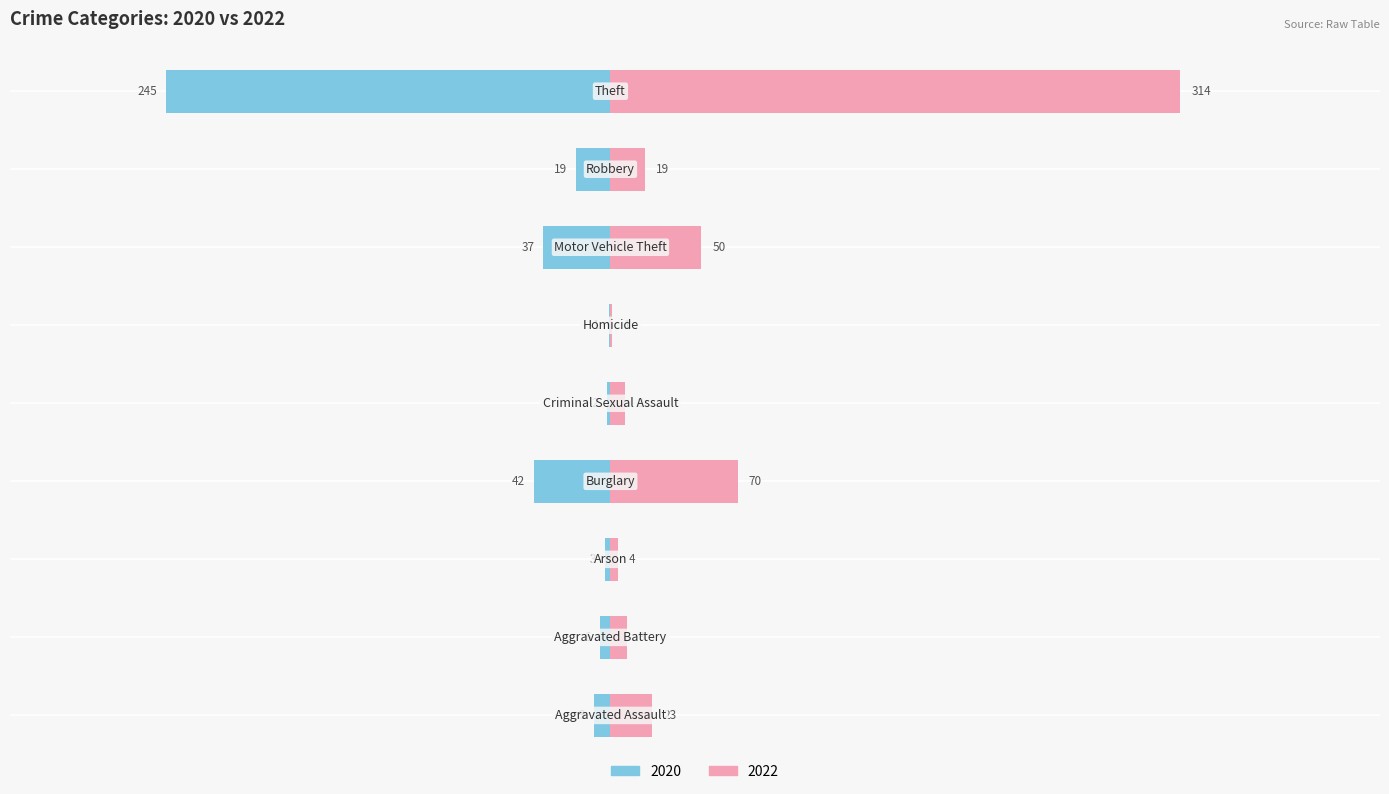

What are all the series names shown in the legend?

2020, 2022